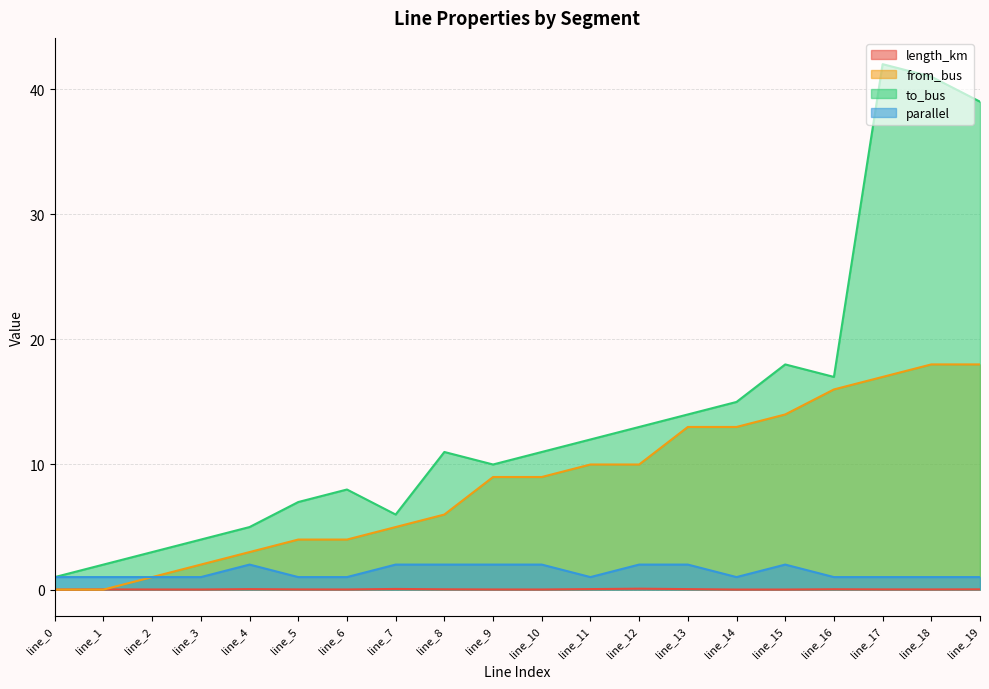

Reading left to right, what are all the values shown in this chart?

length_km: 0.0	0.0	0.0	0.0	0.0	0.0	0.0	0.1	0.0	0.0	0.0	0.0	0.1	0.0	0.0	0.0	0.0	0.0	0.0	0.0
from_bus: 0.0	0.0	1.0	2.0	3.0	4.0	4.0	5.0	6.0	9.0	9.0	10.0	10.0	13.0	13.0	14.0	16.0	17.0	18.0	18.0
to_bus: 1.0	2.0	3.0	4.0	5.0	7.0	8.0	6.0	11.0	10.0	11.0	12.0	13.0	14.0	15.0	18.0	17.0	42.0	41.0	39.0
parallel: 1.0	1.0	1.0	1.0	2.0	1.0	1.0	2.0	2.0	2.0	2.0	1.0	2.0	2.0	1.0	2.0	1.0	1.0	1.0	1.0